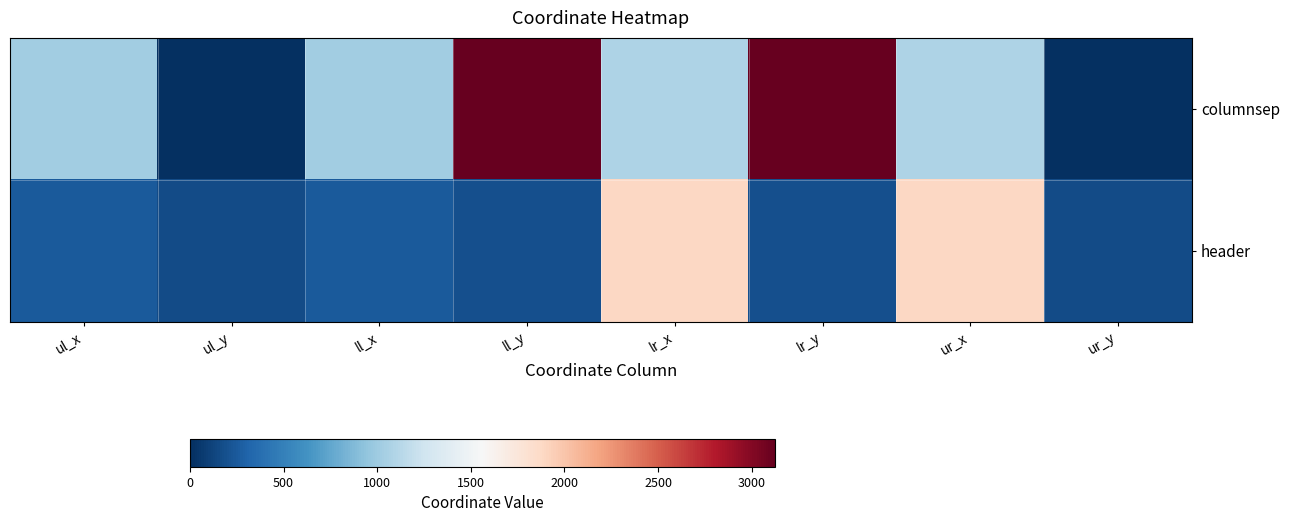

Reading left to right, list all the values displayed in this chart.

columnsep: ul_x=1023	ul_y=0	ll_x=1023	ll_y=3125	lr_x=1079	lr_y=3125	ur_x=1079	ur_y=0
header: ul_x=245	ul_y=161	ll_x=245	ll_y=192	lr_x=1880	lr_y=192	ur_x=1880	ur_y=161